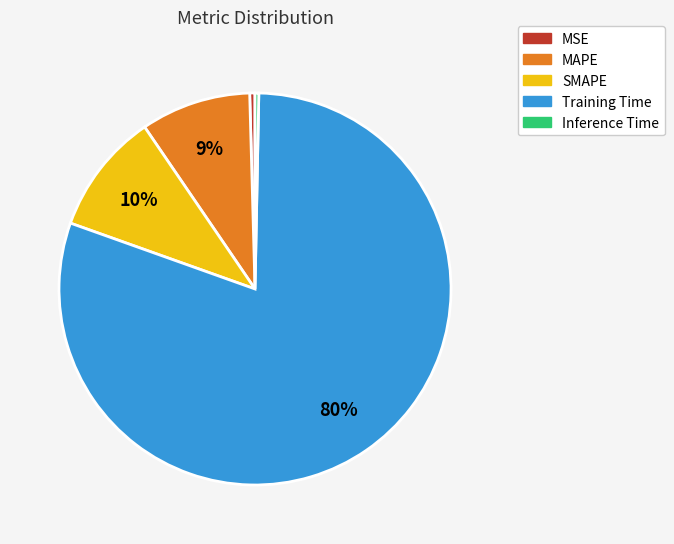

Which slice is the largest?

Training Time